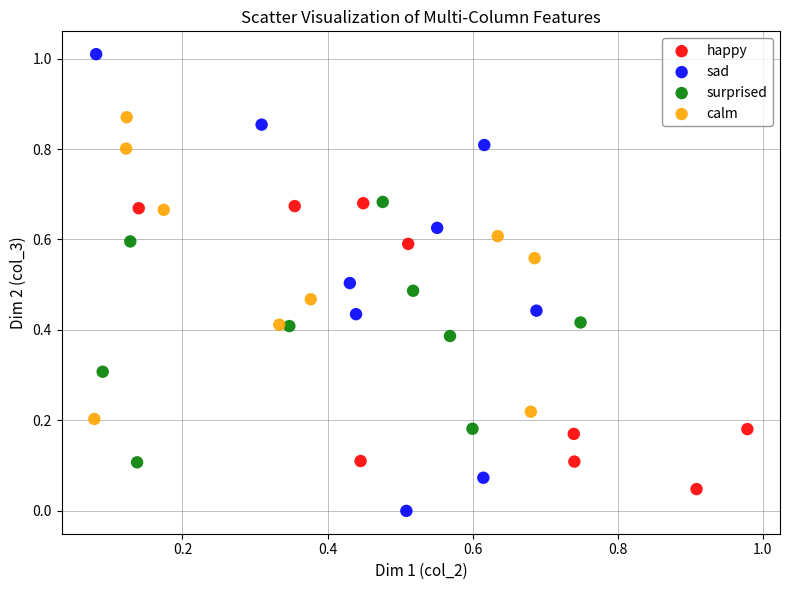

Which series reaches the minimum Y coordinate?

sad